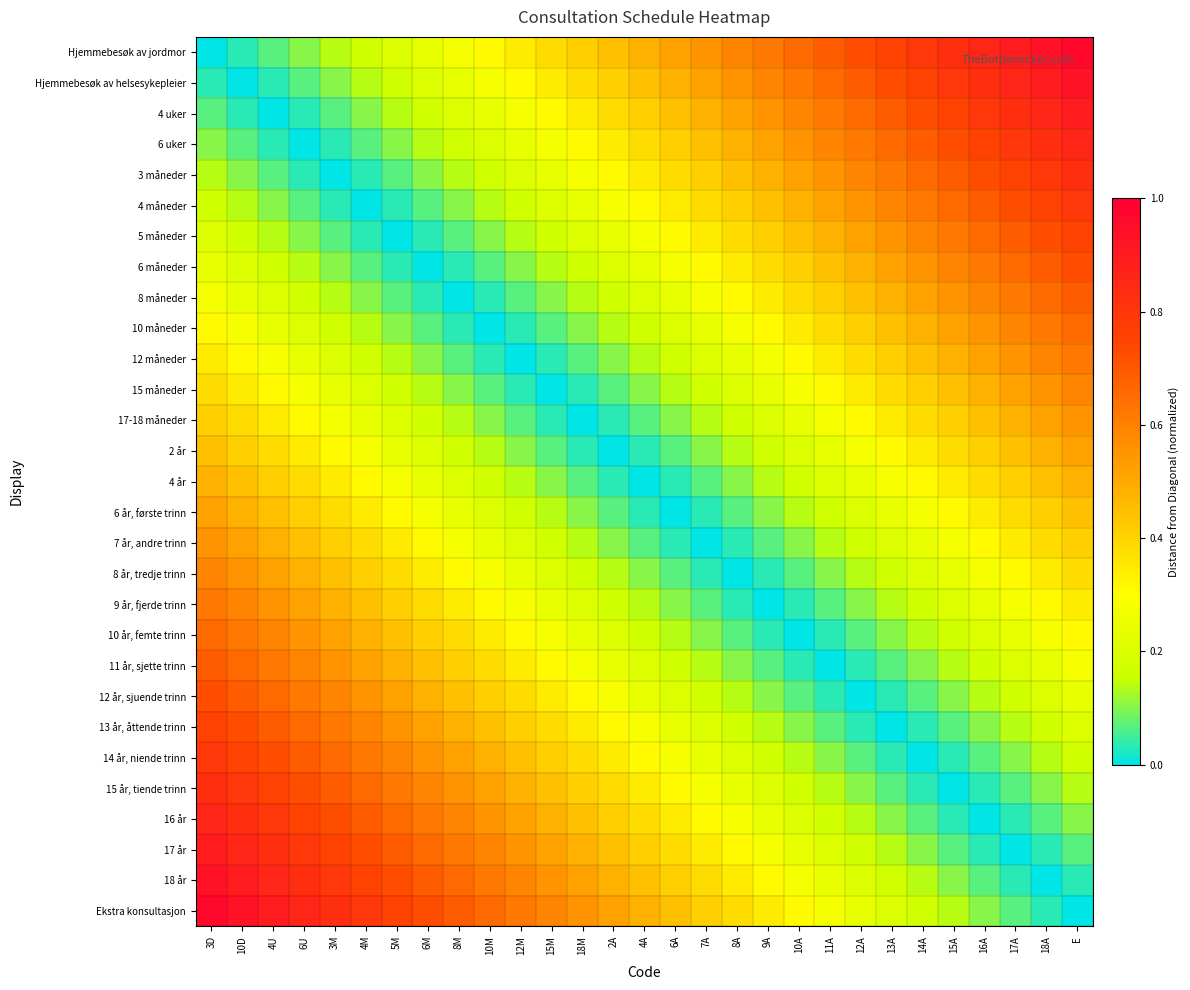

What is the spread (max minus min) of values at 7A?

0.6